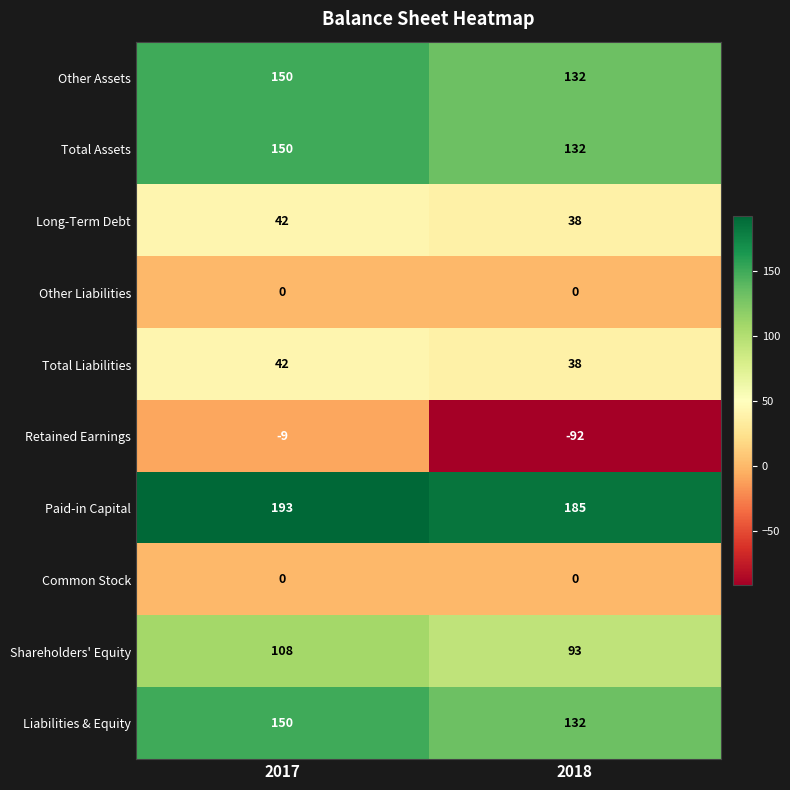

What is the sum of all Shareholders' Equity values?

201